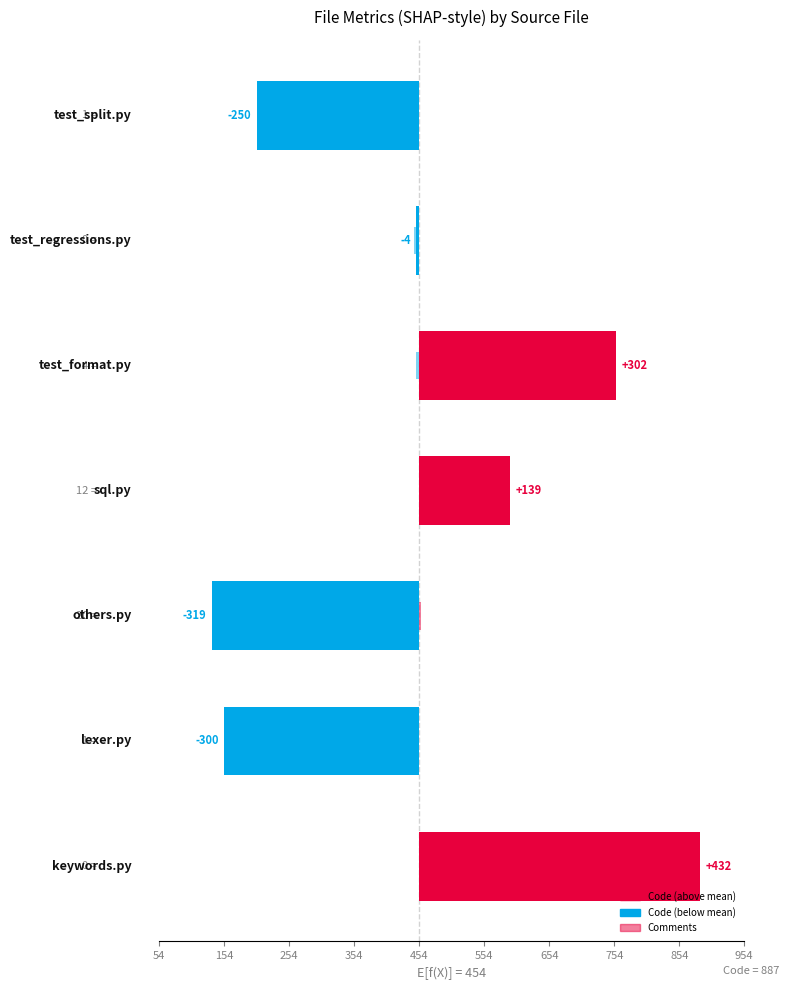

List the series in order of their overall mean, lowest first.

Code, Comments